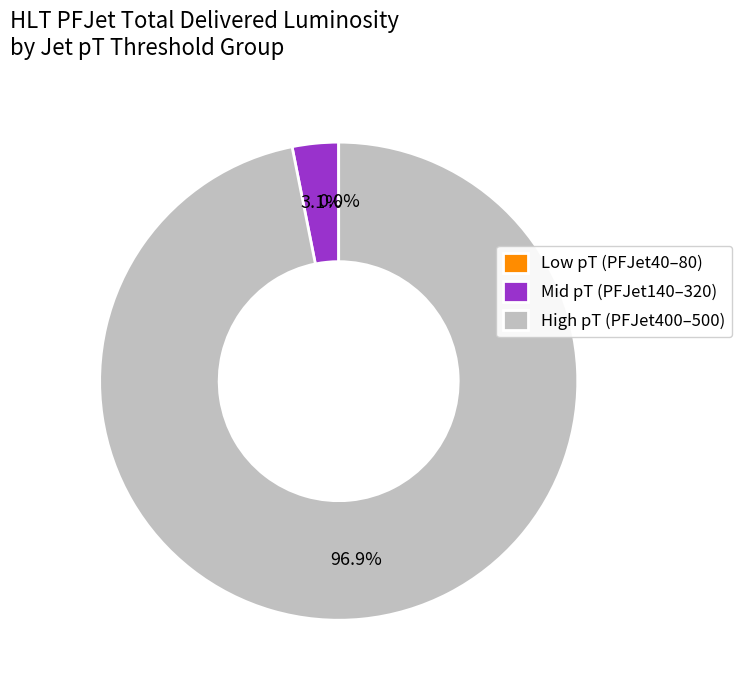

What is the majority slice?

High pT (PFJet400–500)